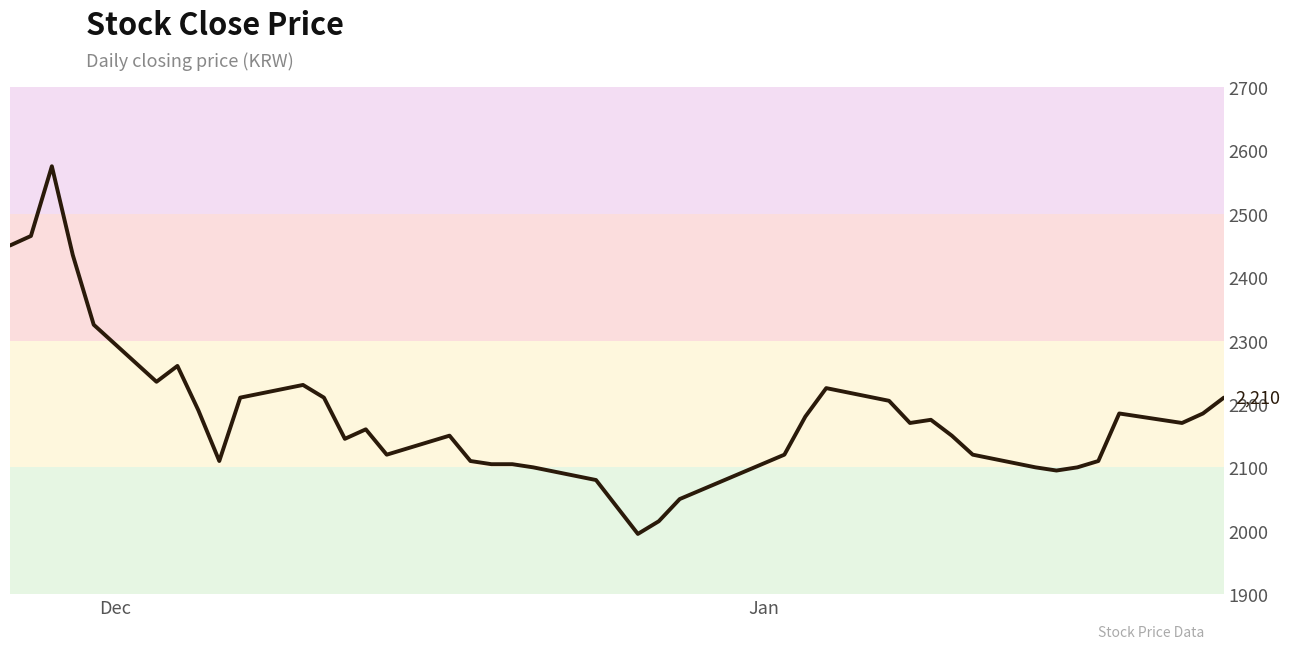

Reading left to right, transcribe all the data shown in this chart.

2450	2465	2575	2435	2325	2235	2260	2190	2110	2210	2230	2210	2145	2160	2120	2150	2110	2105	2105	2100	2080	1995	2015	2050	2120	2180	2225	2205	2170	2175	2150	2120	2100	2095	2100	2110	2185	2170	2185	2210